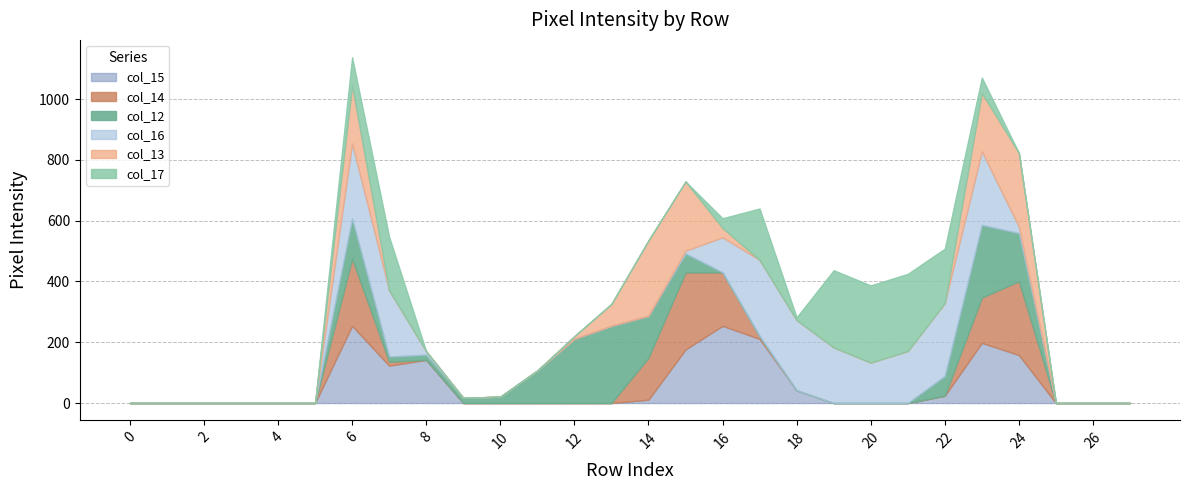

How many categories are shown in the chart?

28